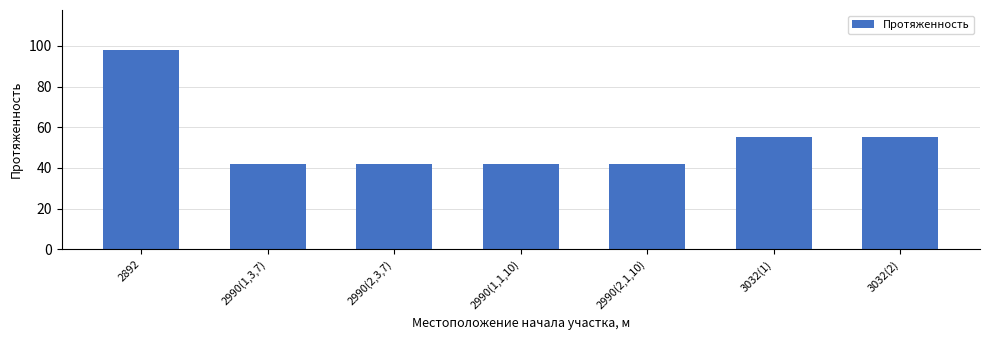

What is the difference between the second highest and second lowest values?

13